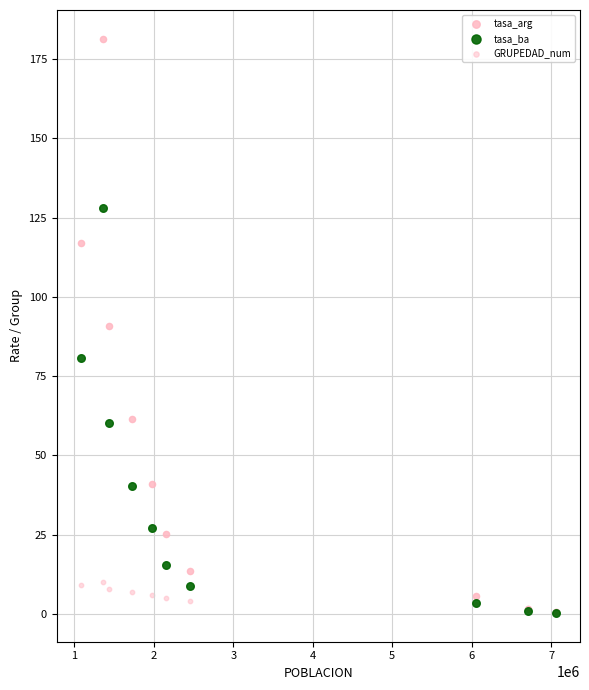

What are all the series names shown in the legend?

tasa_arg, tasa_ba, GRUPEDAD_num